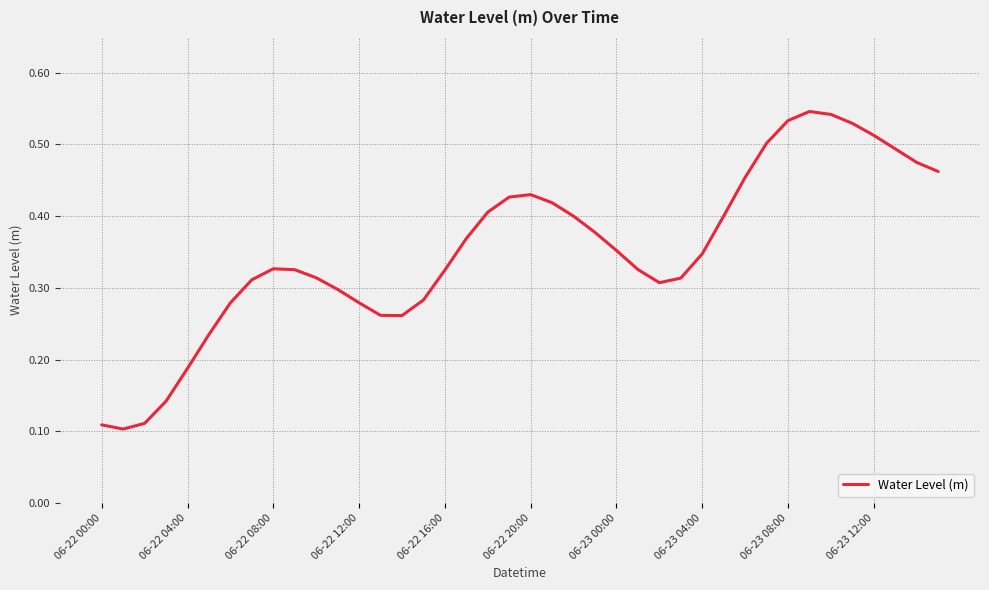

How many lines are shown in the chart?

1